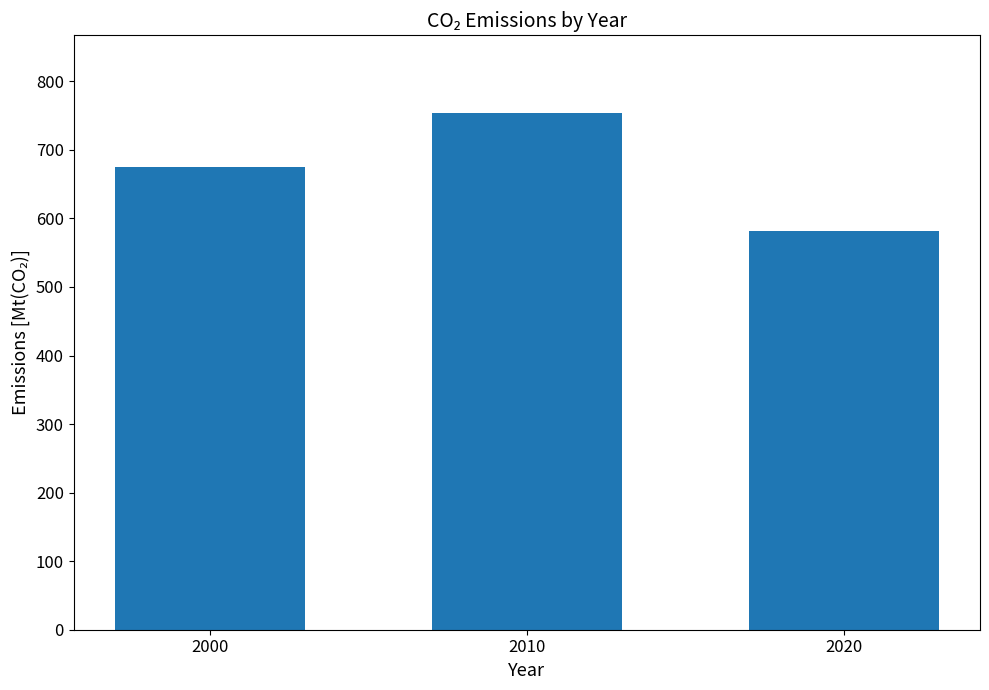

What is the change in value from 2010 to 2020?

-171.7